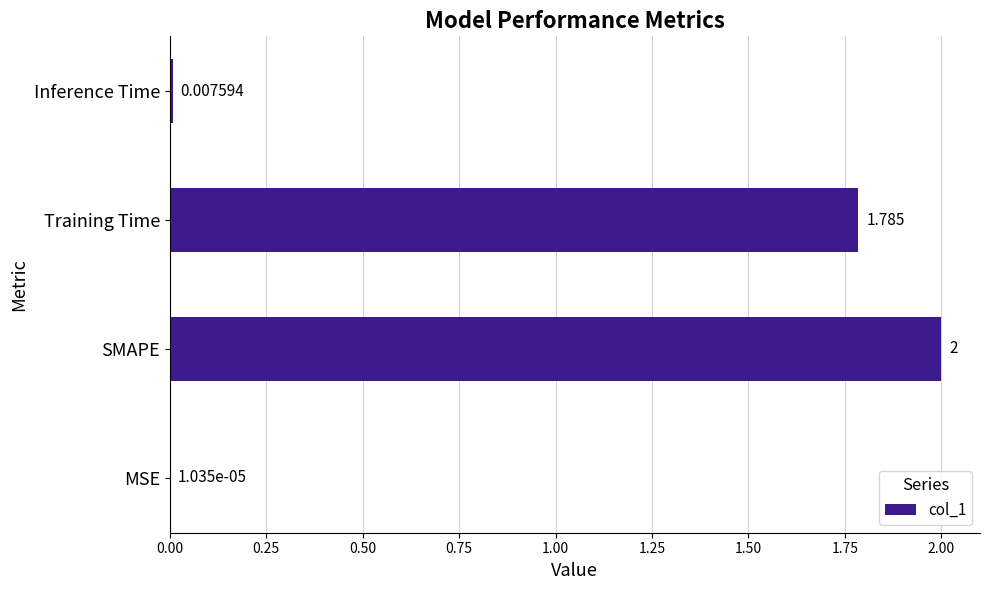

At which label is the value closest to 1?

Training Time